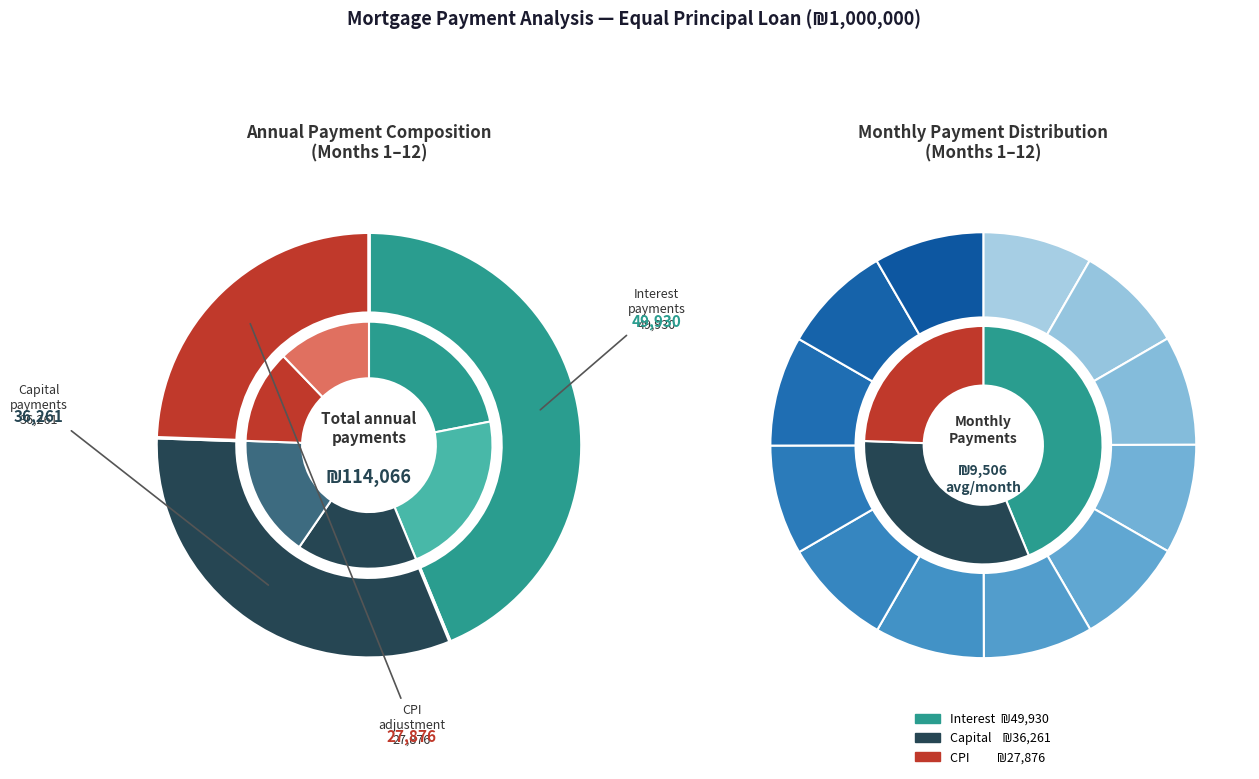

True or false: Month 11 accounts for 8% of the total.

True